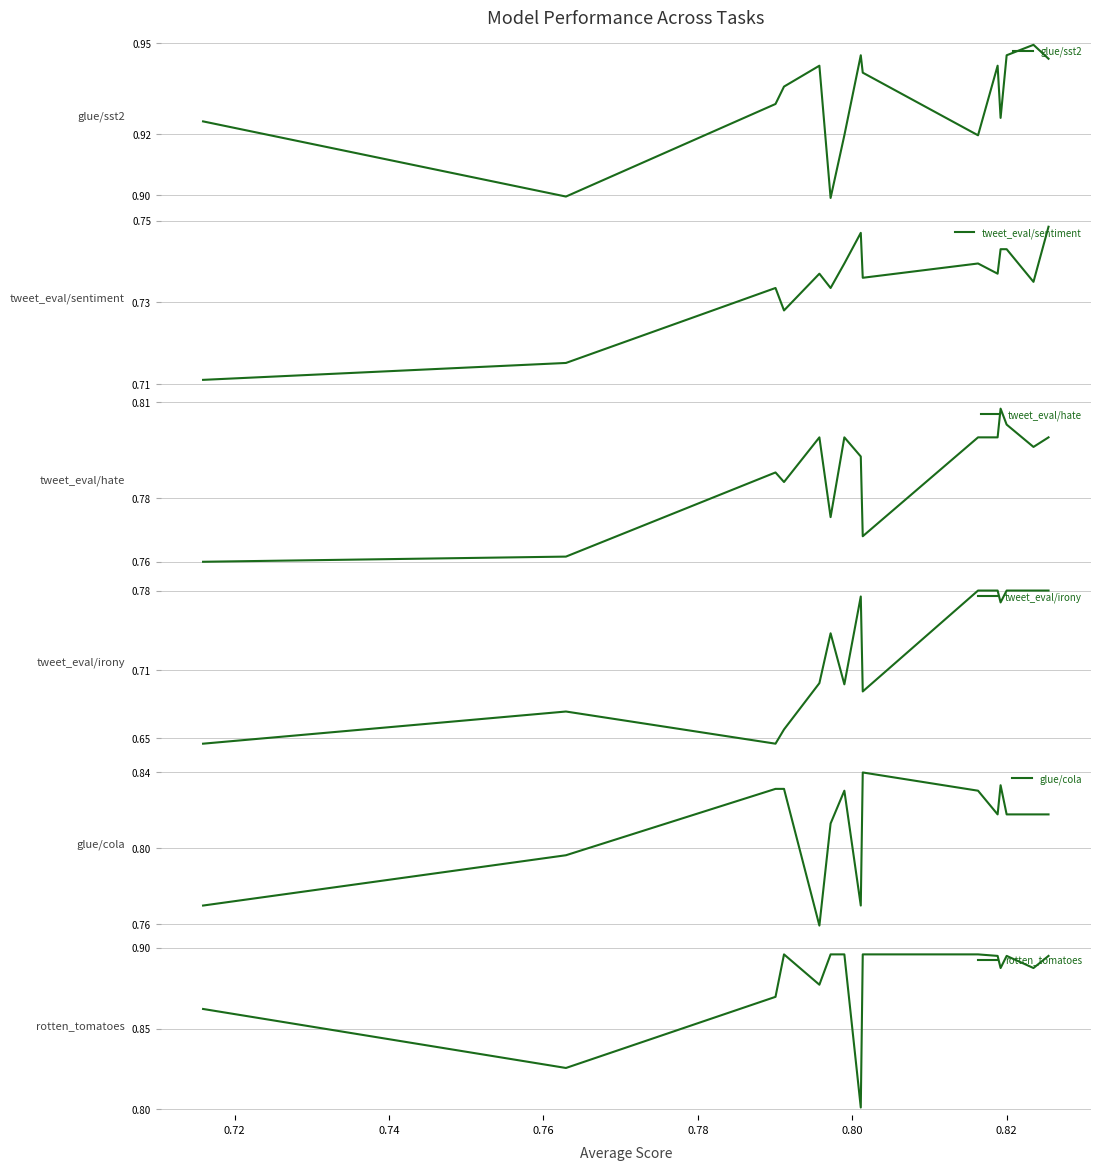

What is the maximum value for tweet_eval/sentiment?

0.7